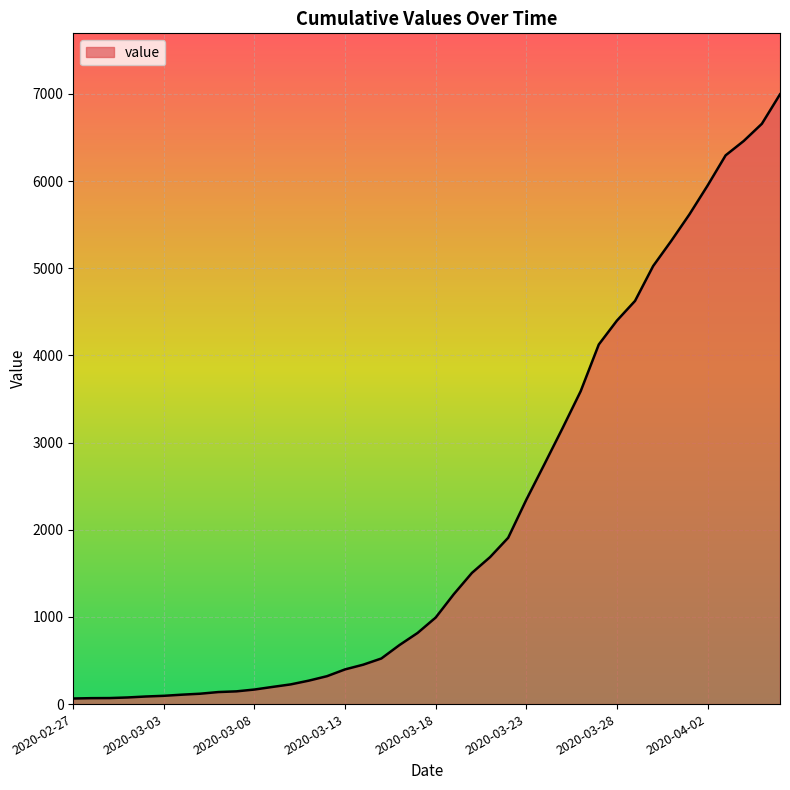

What is the greatest value displayed?

6995